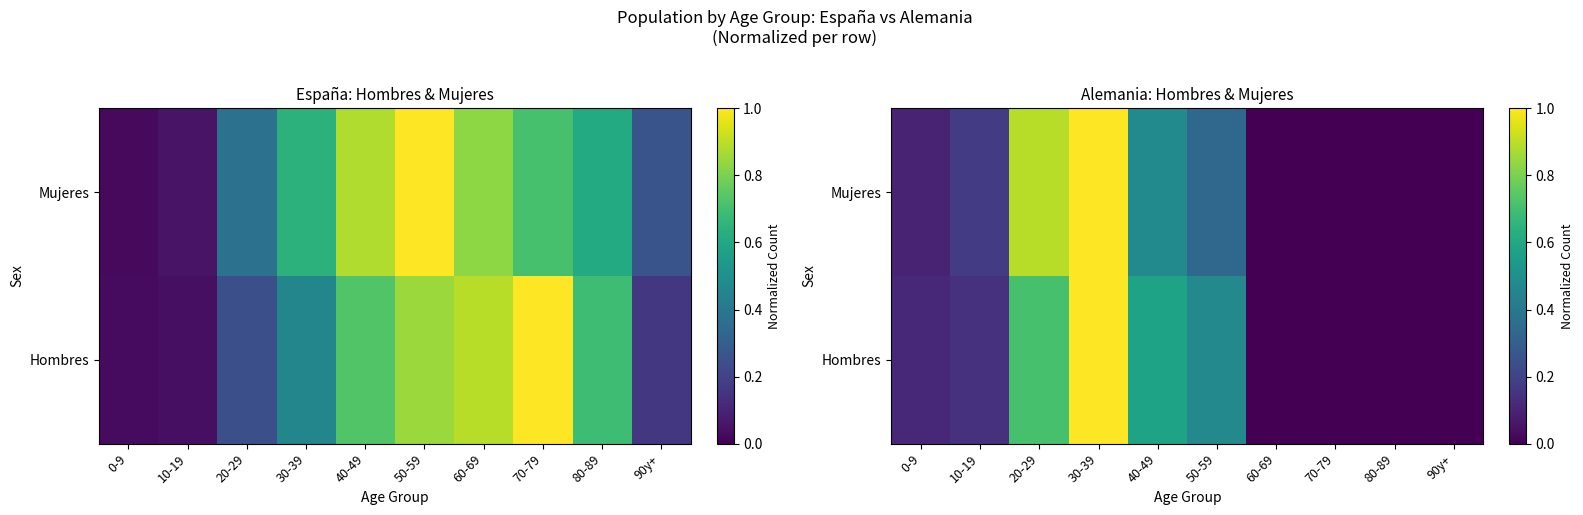

What is the total value across all series at 0-9?

0.2